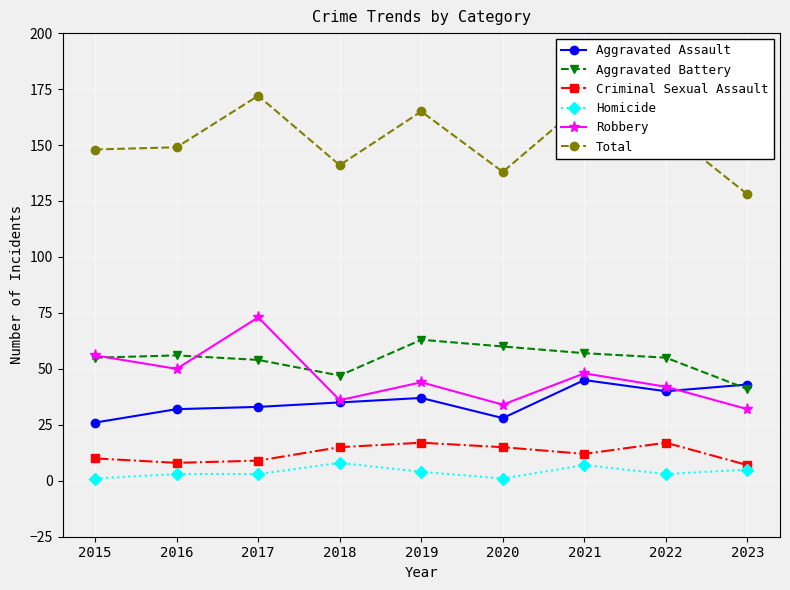

Is it true that Robbery equals 34 at 2020?

True